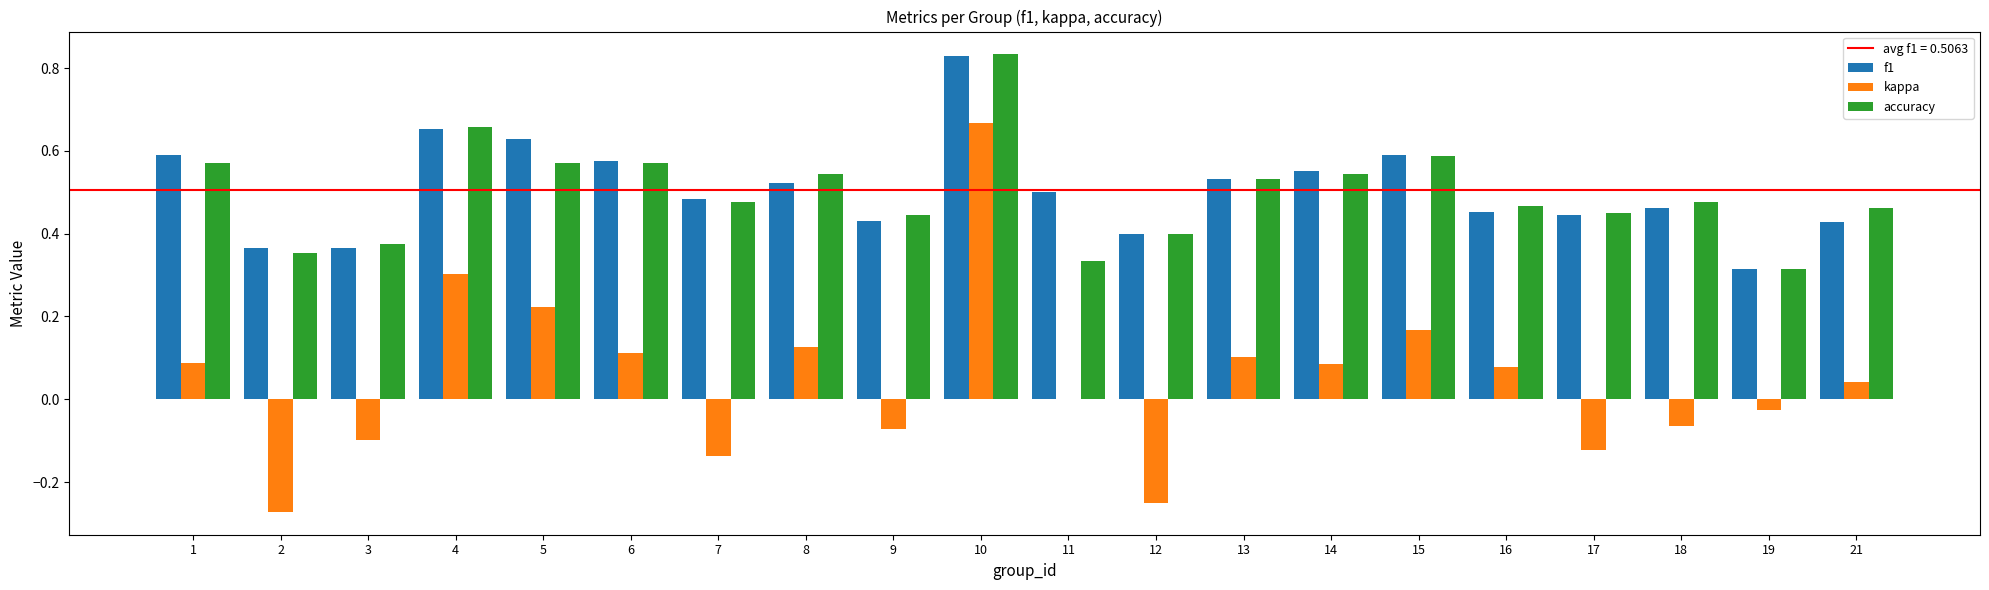

At which category is the sum across all series the highest?

10